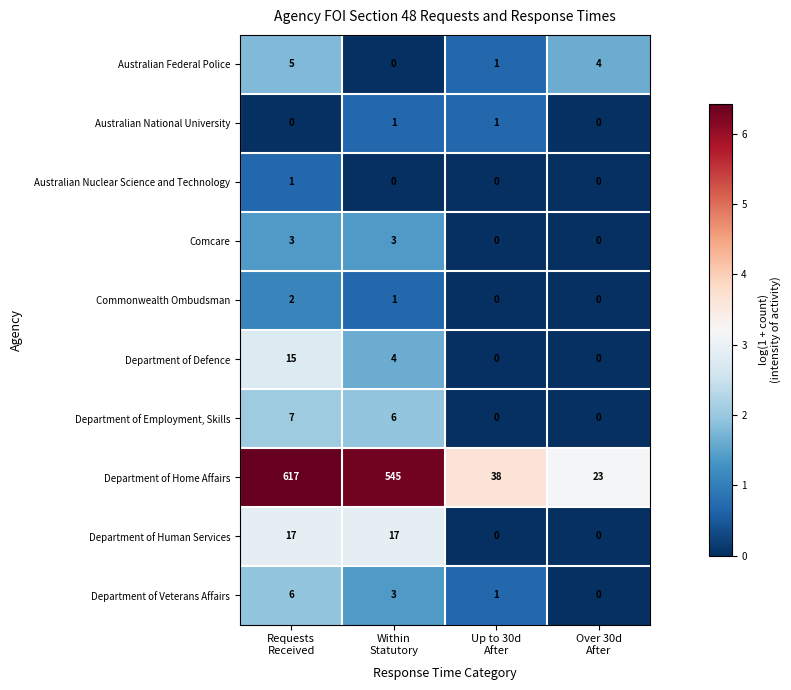

What is the difference between the second highest and minimum values in the Department of Human Services series?

17